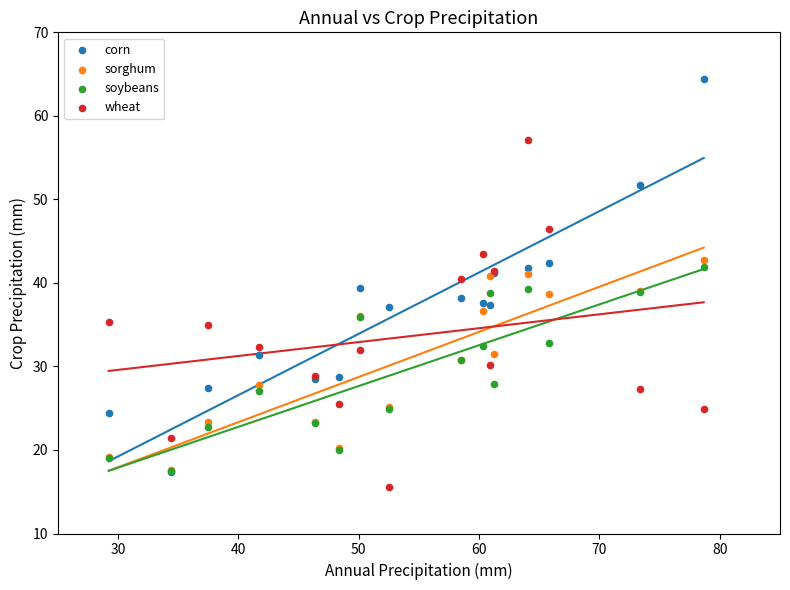

Which series contains the highest Y value?

corn